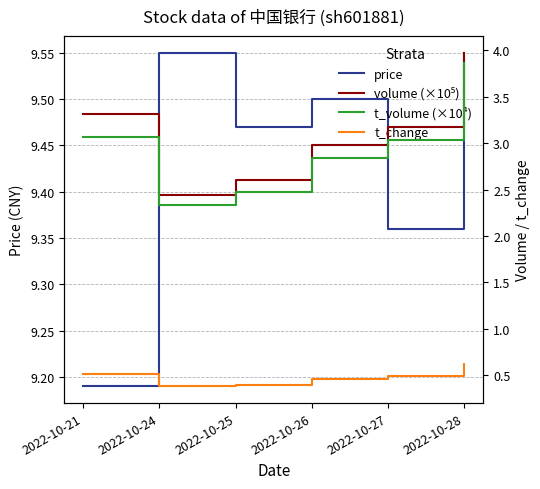

Which has a higher value, 2022-10-27 or 2022-10-28?

2022-10-28